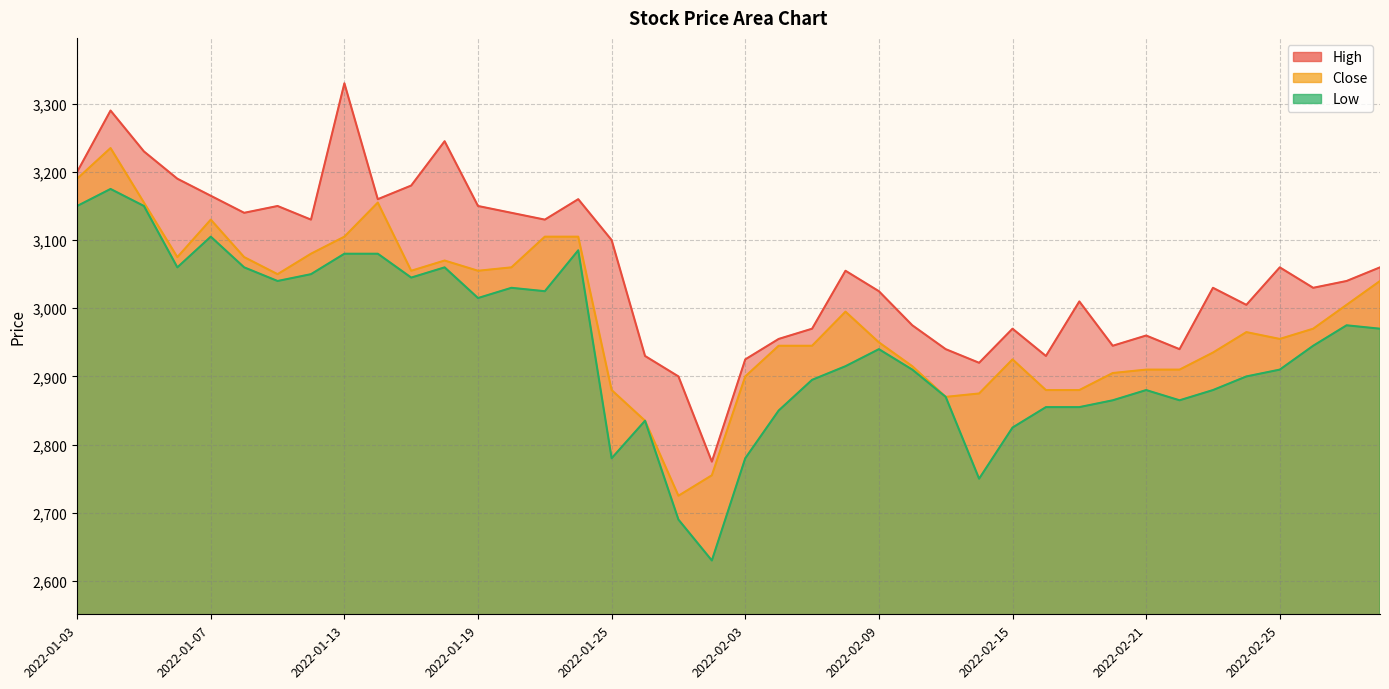

What is the total value across all series at 2022-01-21?

9260